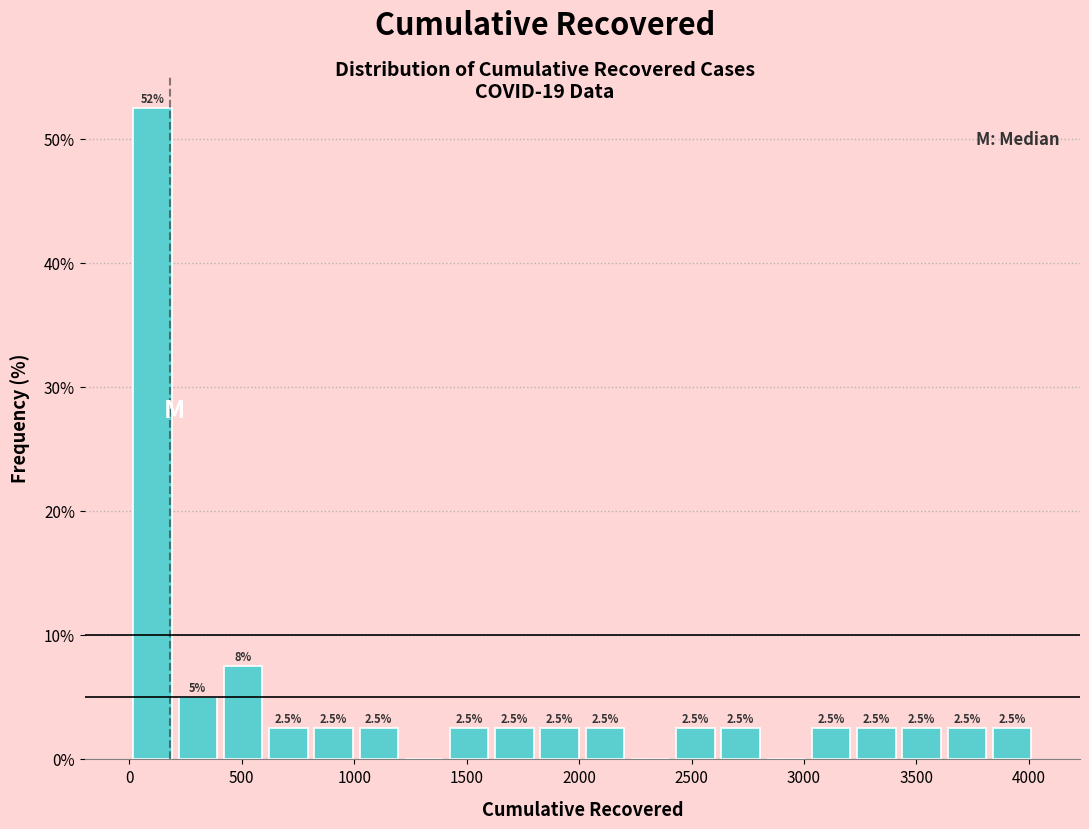

Which range on the x-axis has the tallest bar?

0 to 200